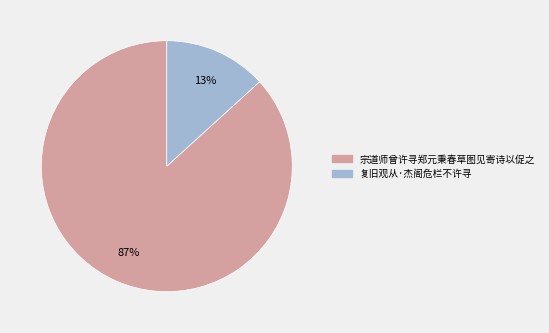

To the nearest percent, what percentage of the pie is 宗道师曾许寻郑元秉春草图见寄诗以促之?

87%